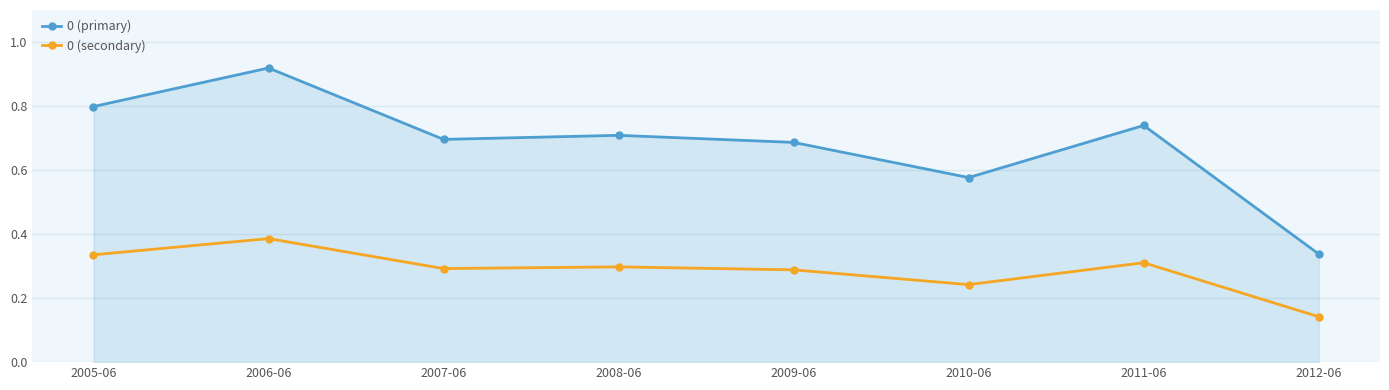

What is the label of the 6th point from the right?

2007-06